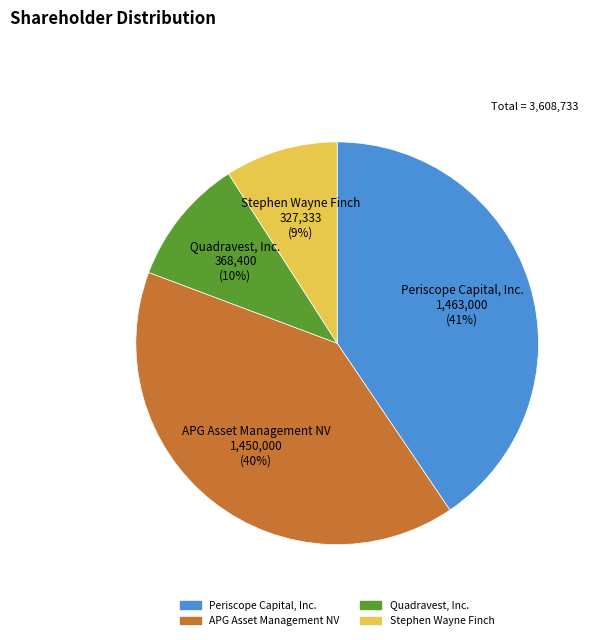

What is the smallest slice in the pie chart?

Stephen Wayne Finch